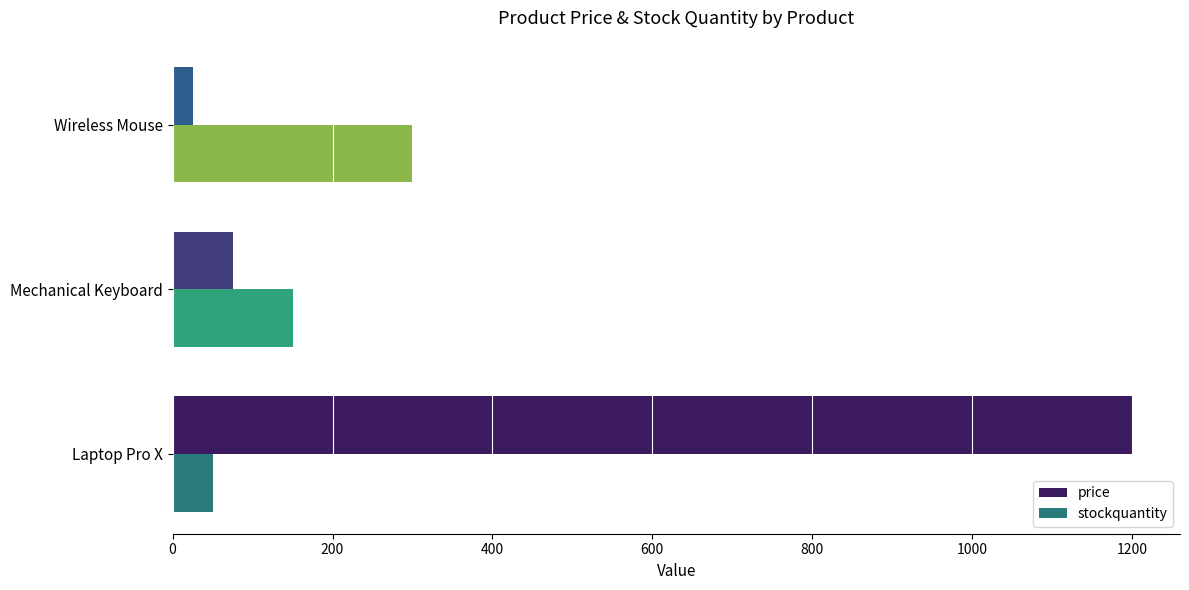

How many series are shown in this chart?

2